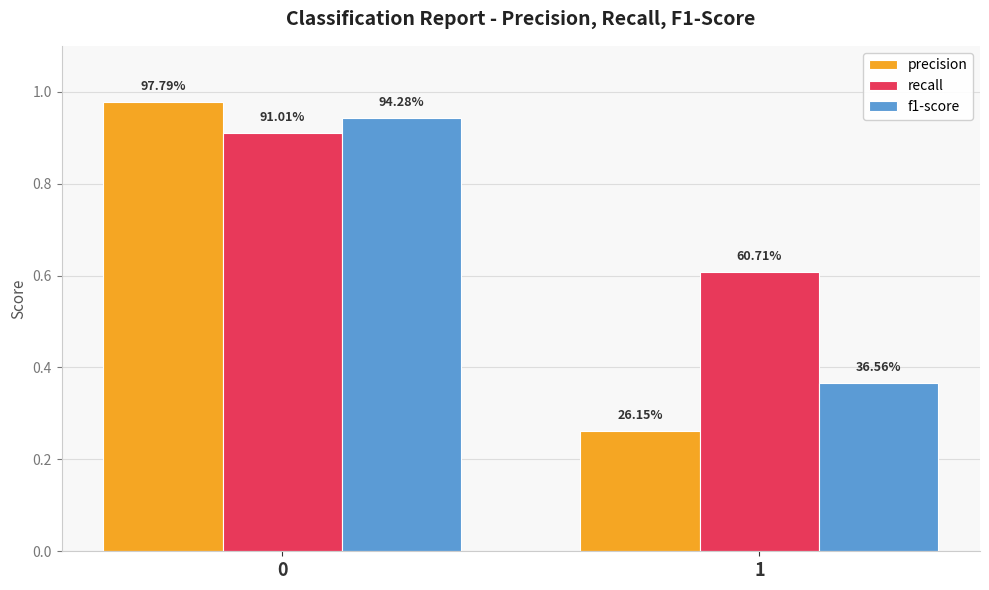

At how many categories does at least one series exceed 0?

2